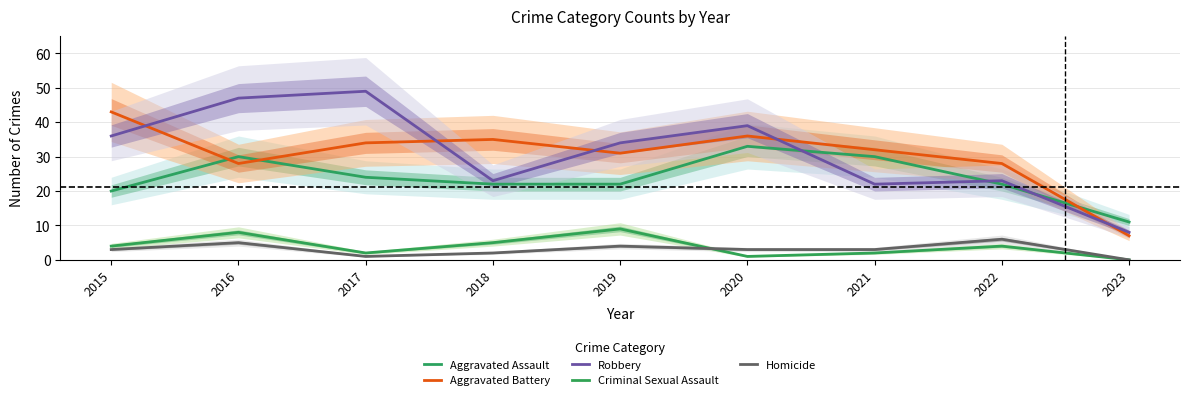

Is the value of Criminal Sexual Assault at 2016 greater than the value of Robbery at 2023?

No